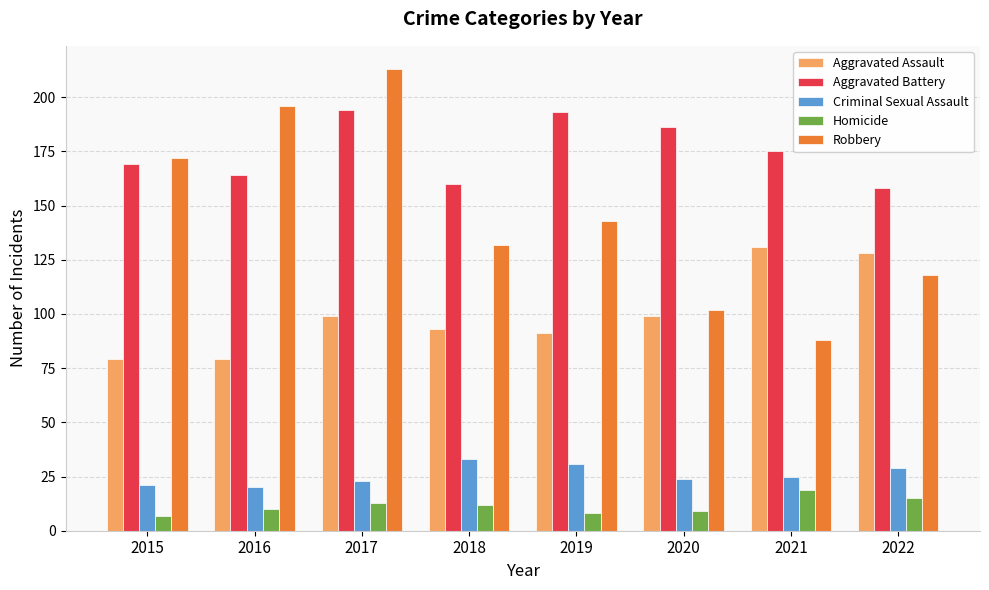

What is the smallest value displayed?

7